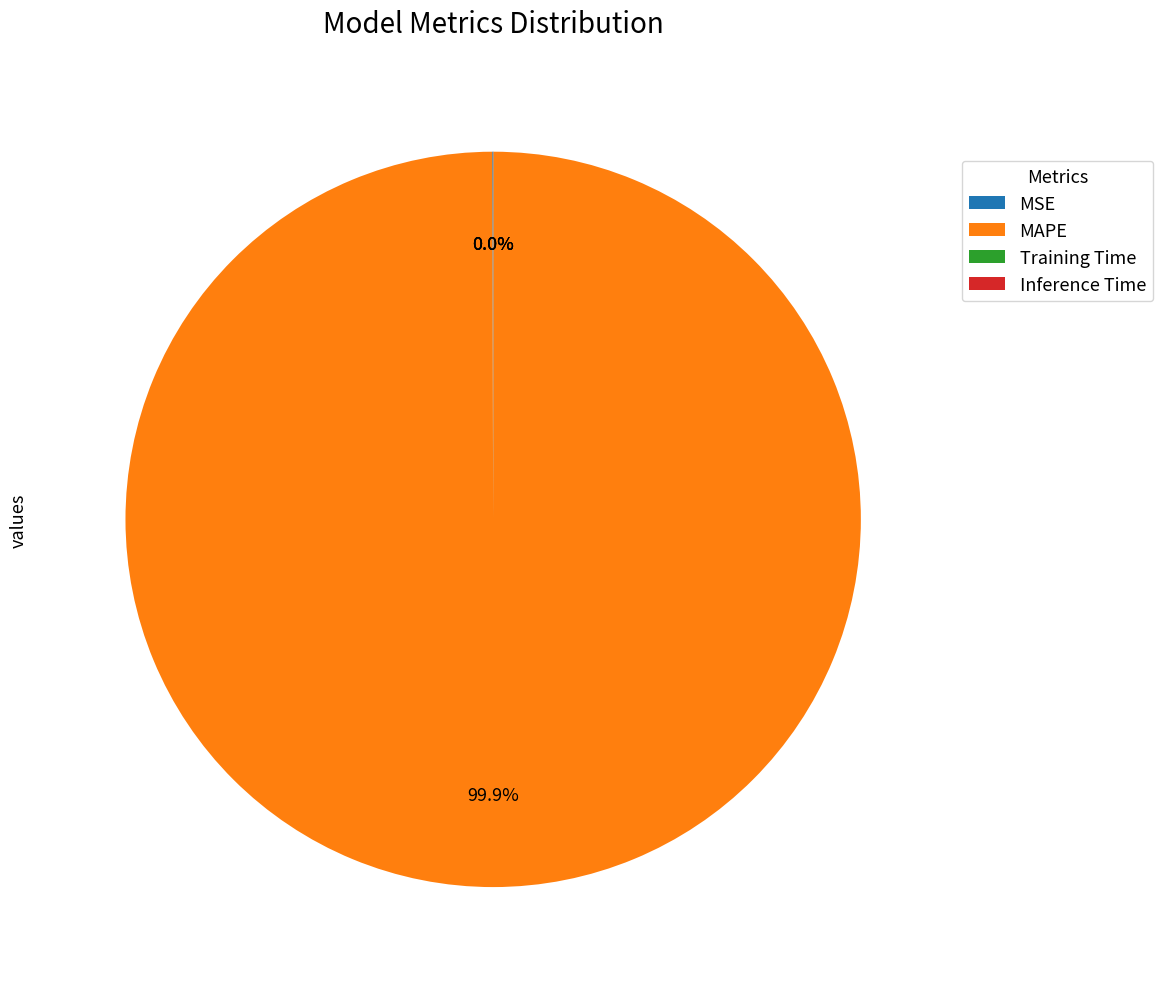

Which slice is the largest?

MAPE